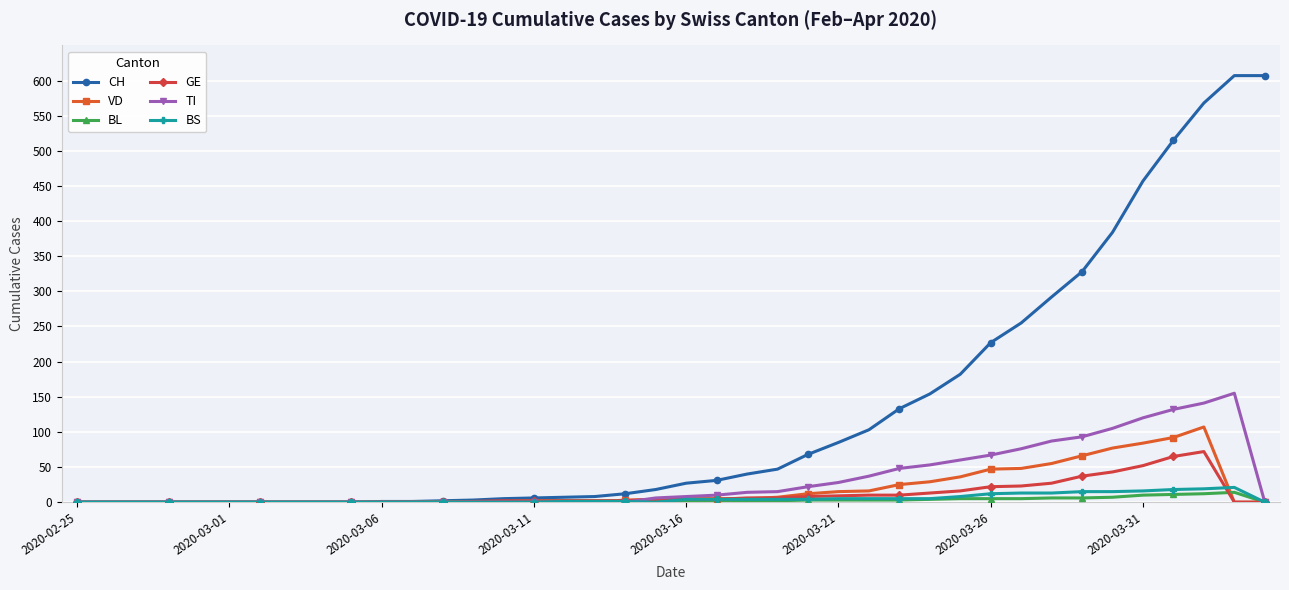

What is the maximum value for GE?

72